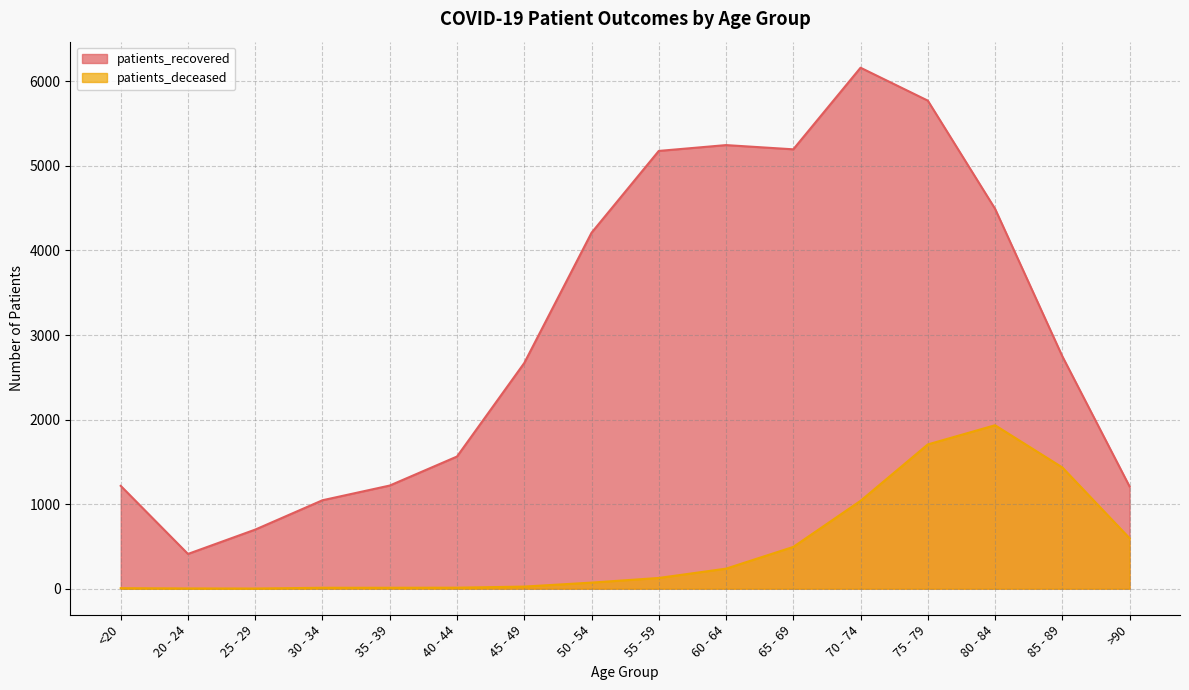

Reading left to right, what are all the values shown in this chart?

patients_recovered: 1216	411	699	1046	1220	1563	2669	4209	5177	5246	5196	6161	5772	4493	2749	1209
patients_deceased: 6	3	2	11	11	12	25	72	127	237	494	1039	1706	1933	1434	597